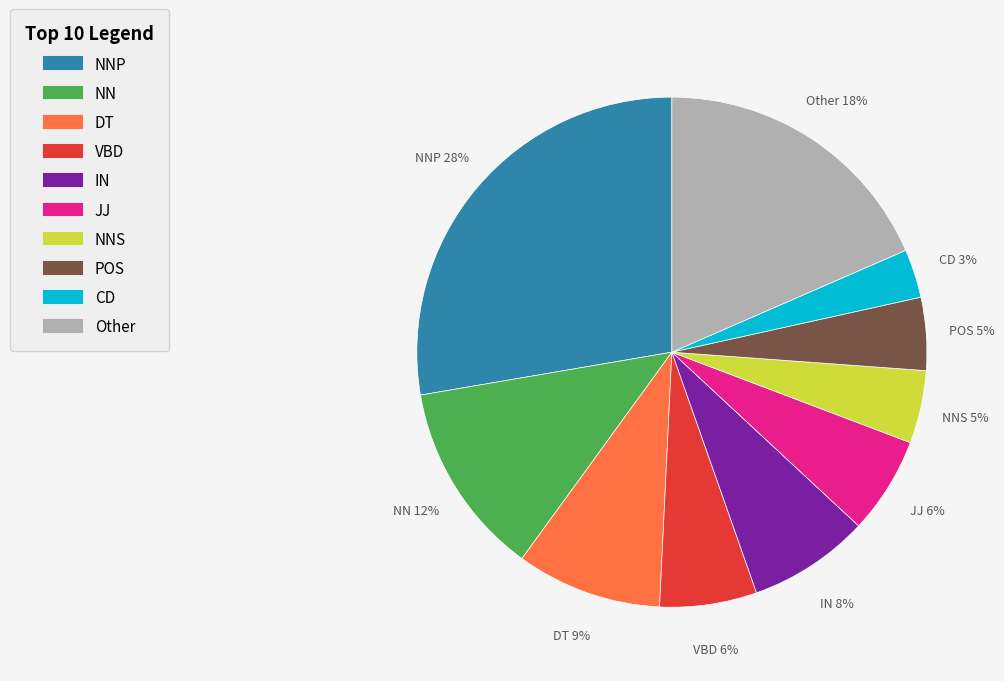

Between POS and NNP, which is larger?

NNP